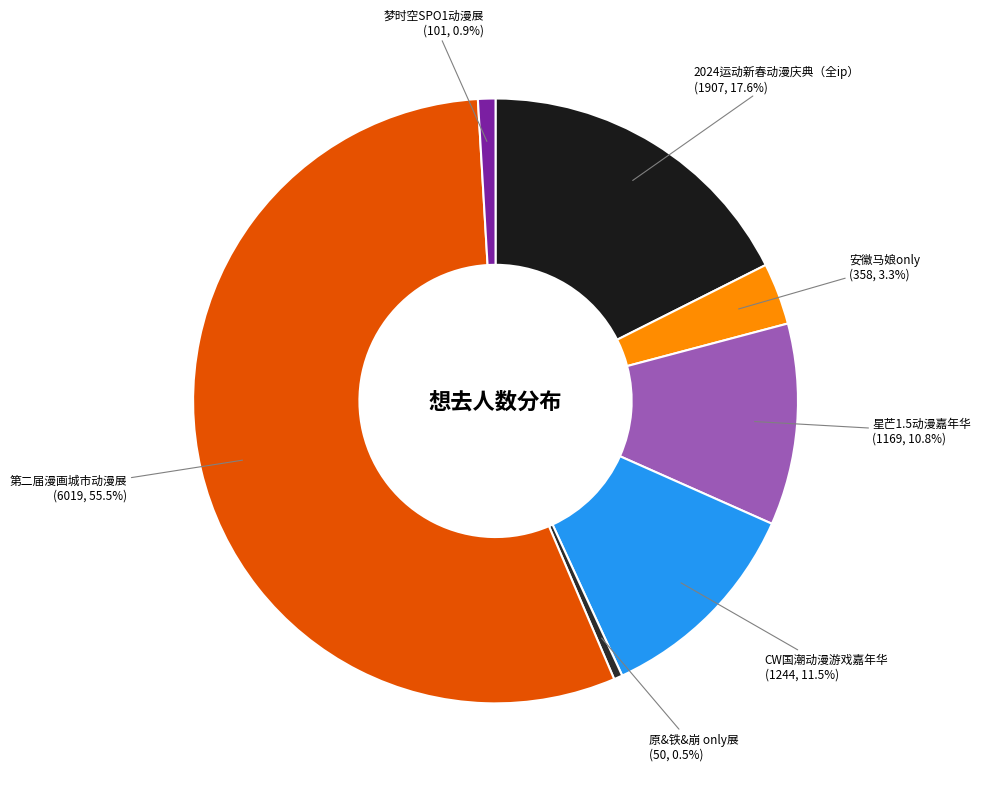

Is there any slice that represents more than half of the pie?

Yes